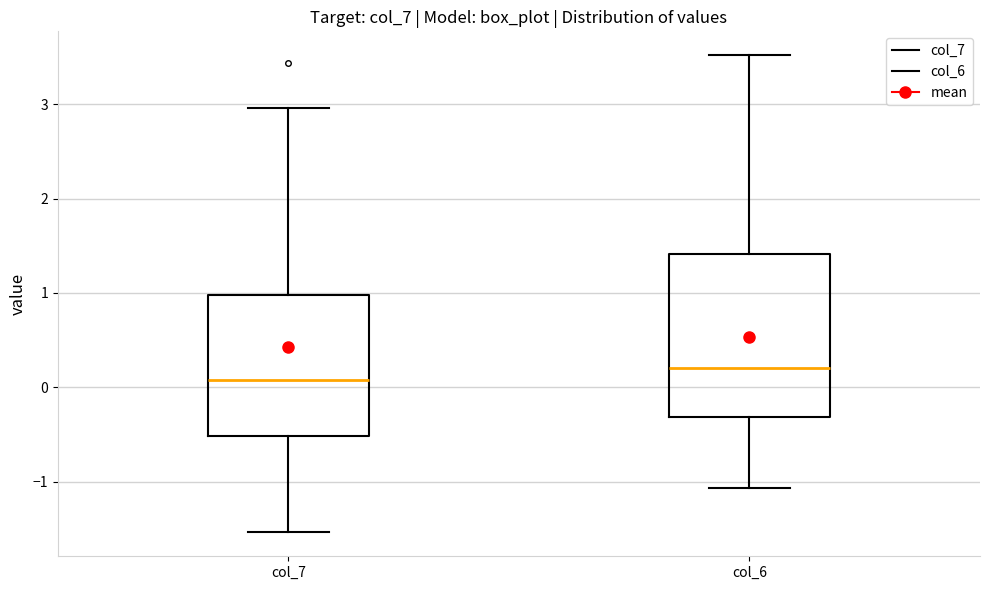

Reading left to right, transcribe this box plot: for each box, give where its median line is, the range the box spans, and where its two whiskers end, as read against the y-axis. The values are not printed on the chart, so give them approximately, as read against the axis.

col_7: median 0.1, box -0.5 to 1.0, whiskers -1.5 to 3.0
col_6: median 0.2, box -0.3 to 1.4, whiskers -1.1 to 3.5